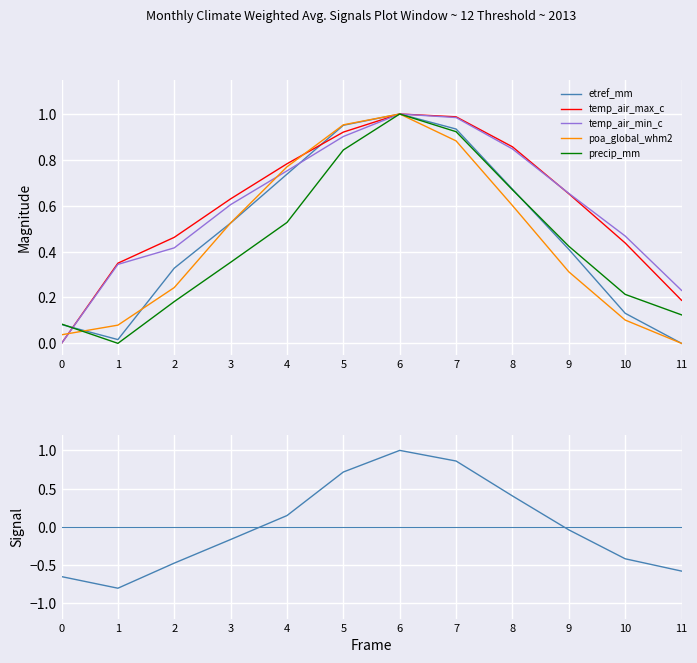

At which category does precip_mm reach its first local peak?

6